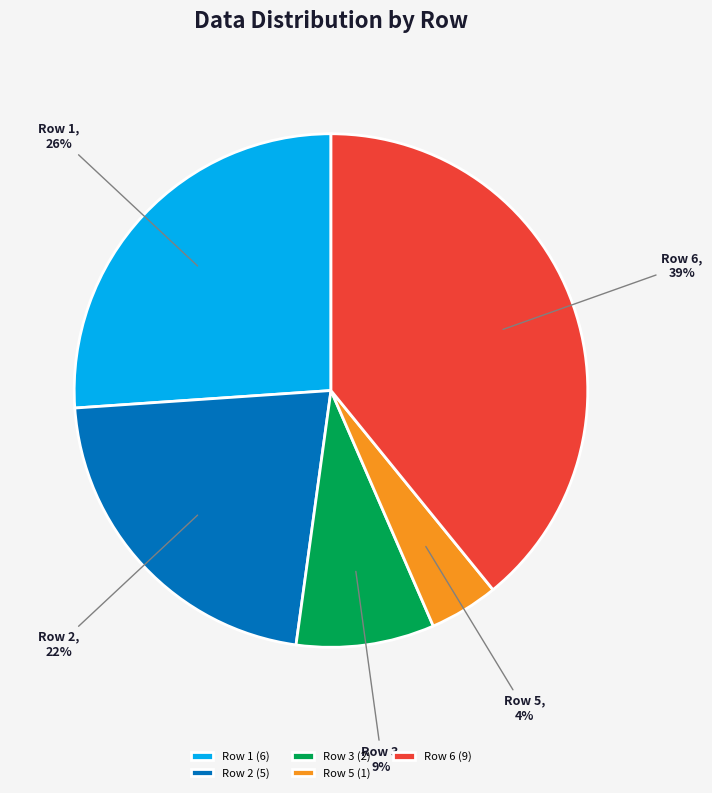

Does any single category account for the majority?

No